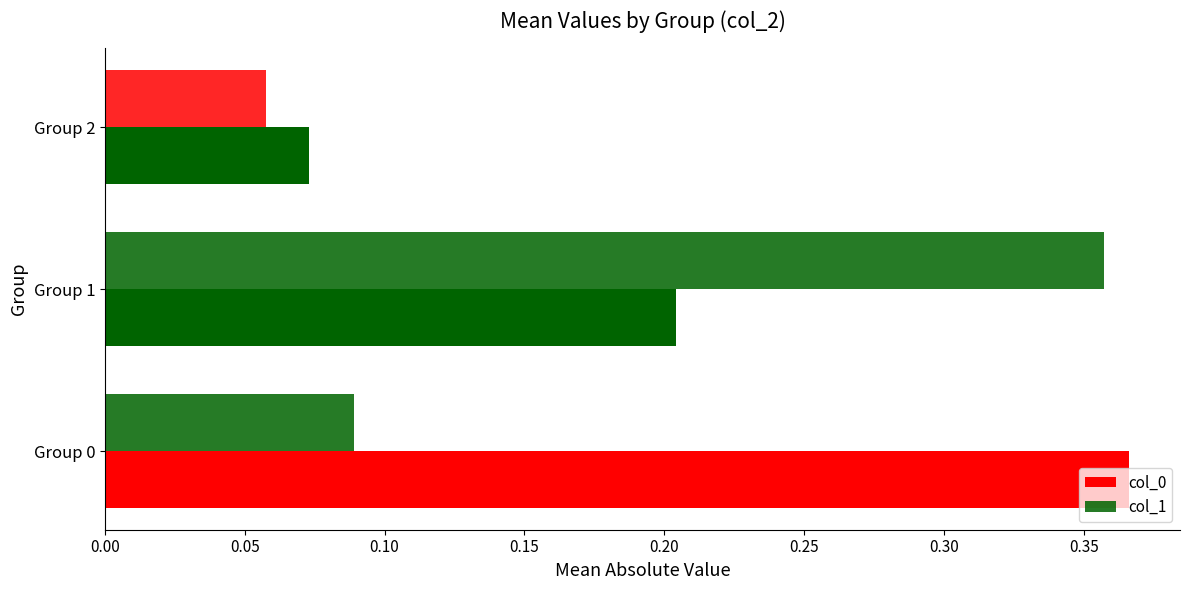

Count the number of categories in the chart.

3